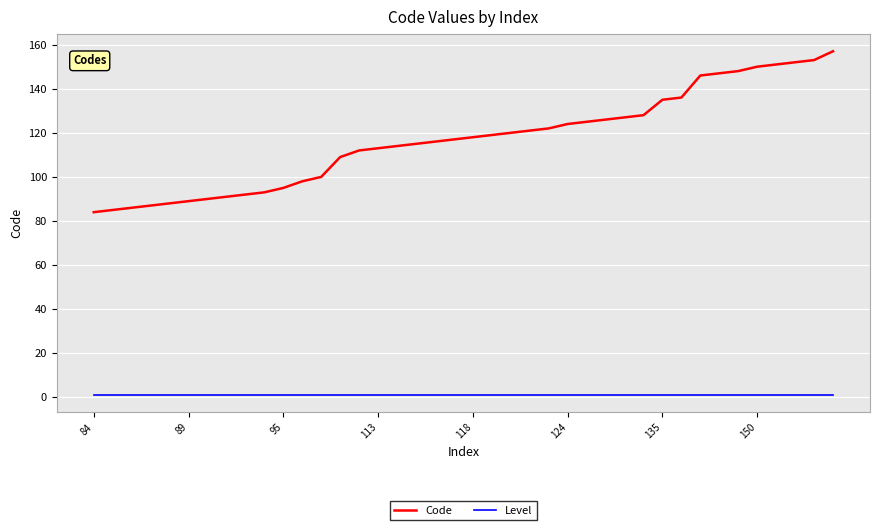

List the series in order of their peak value, highest first.

Code, Level